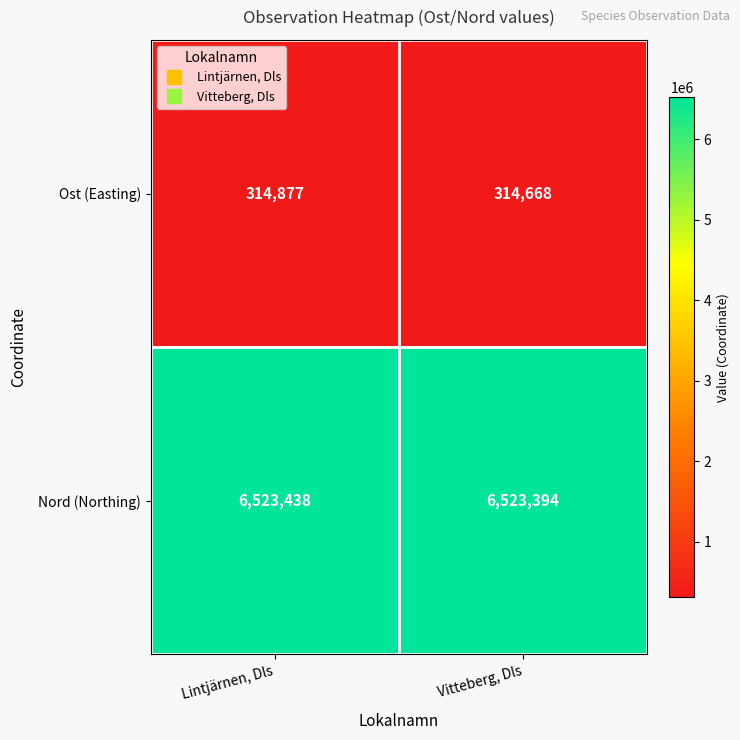

Reading left to right, extract all data points from this chart.

Ost (Easting): 314877	314668
Nord (Northing): 6523438	6523394